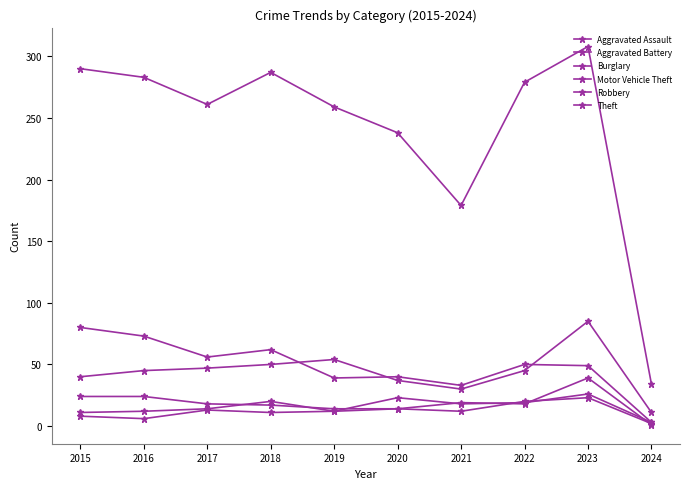

True or false: Aggravated Battery has more than 0 points higher than both neighbors.

True